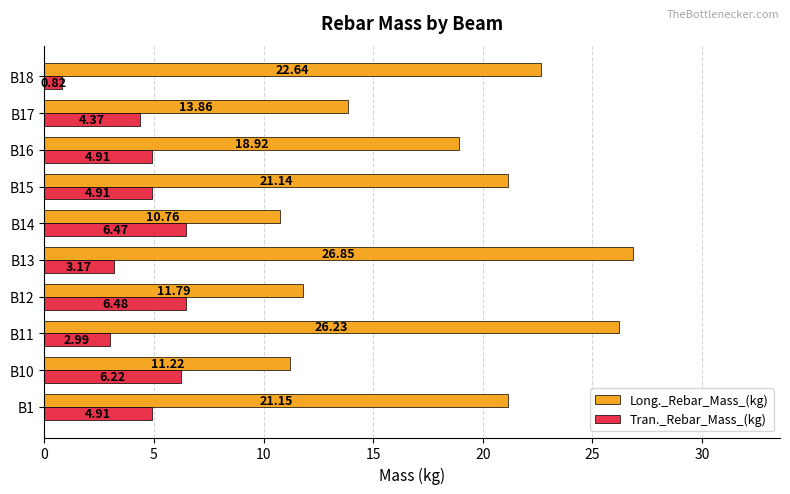

List the series in order of their overall mean, lowest first.

Tran._Rebar_Mass_(kg), Long._Rebar_Mass_(kg)